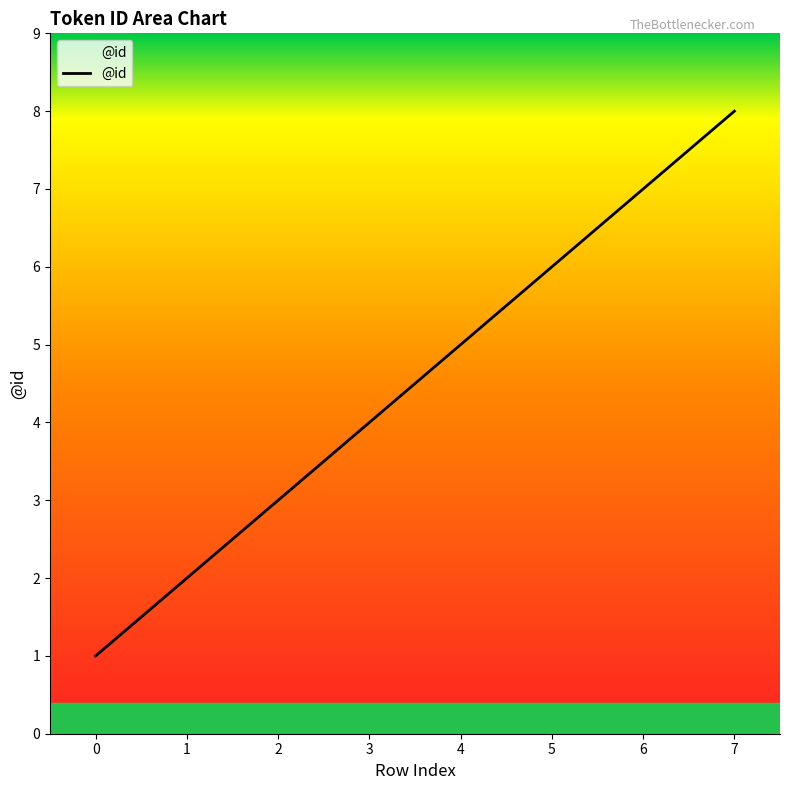

Rank the categories by value from lowest to highest.

0, 1, 2, 3, 4, 5, 6, 7